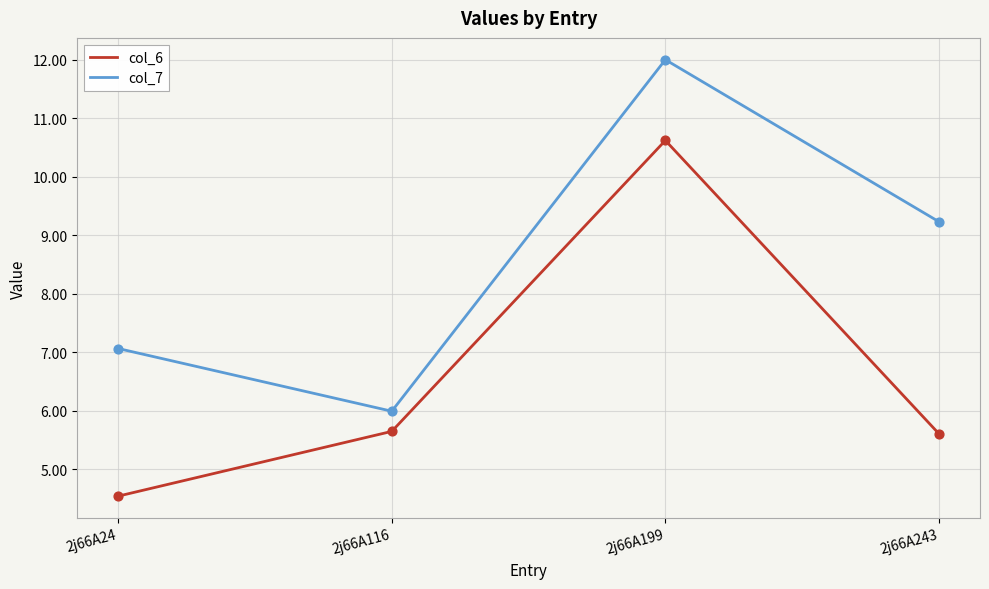

What are all the series names shown in the legend?

col_6, col_7